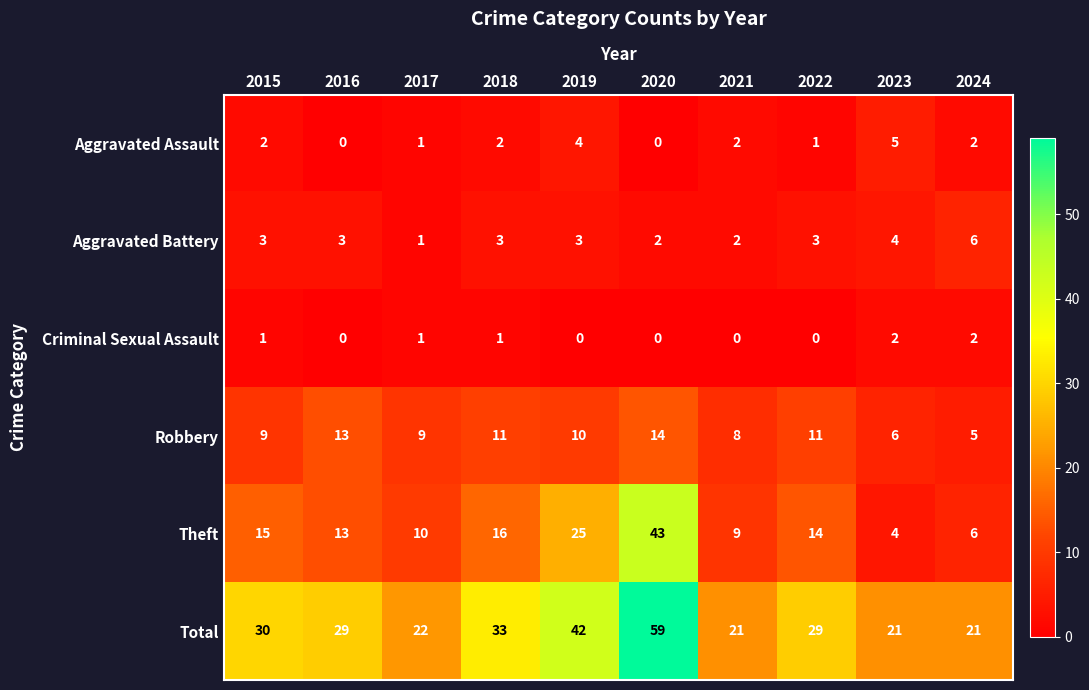

At how many categories does at least one series exceed 11?

10